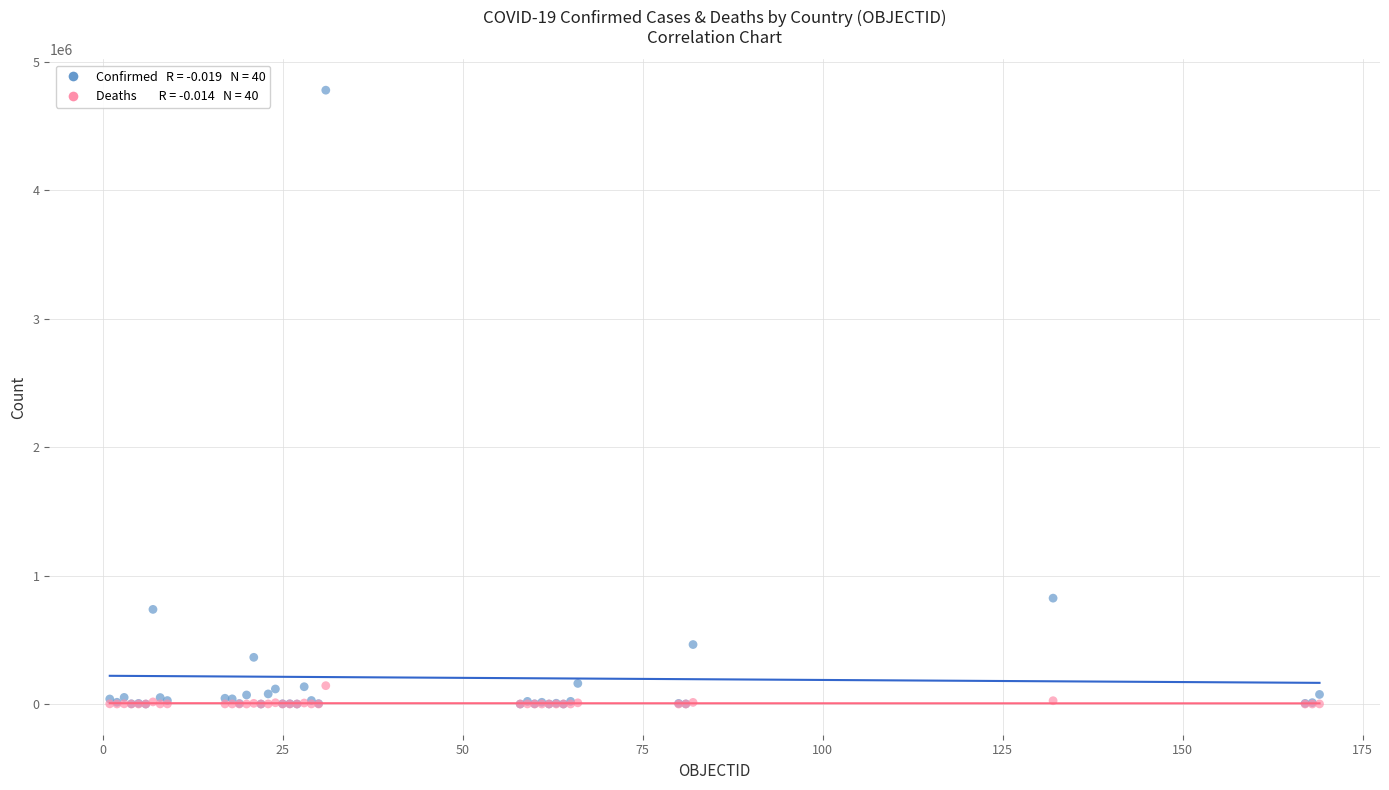

Across all series, what Y value is closest to 2388761?

824042